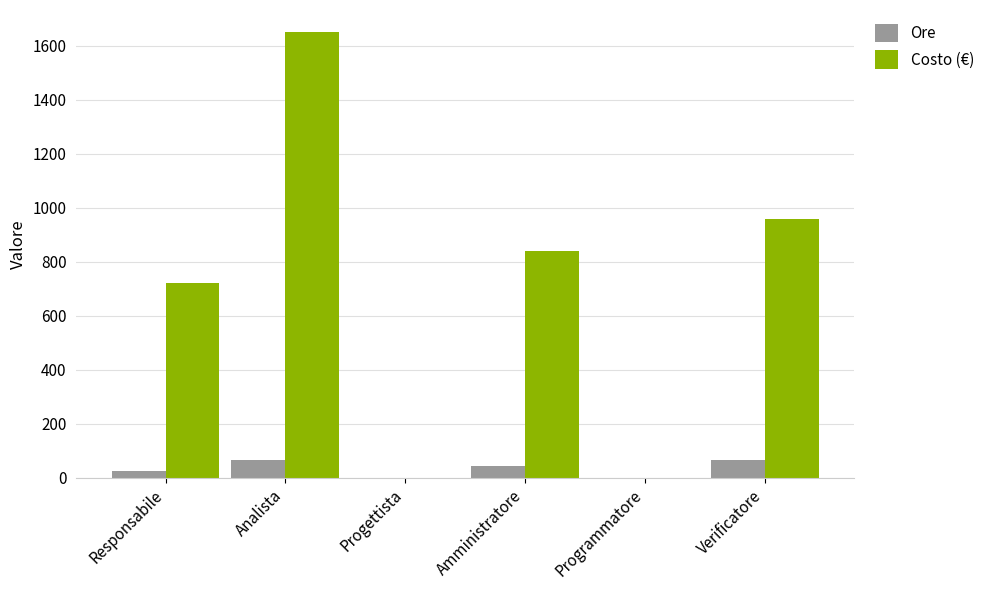

What is the greatest value displayed?

1650